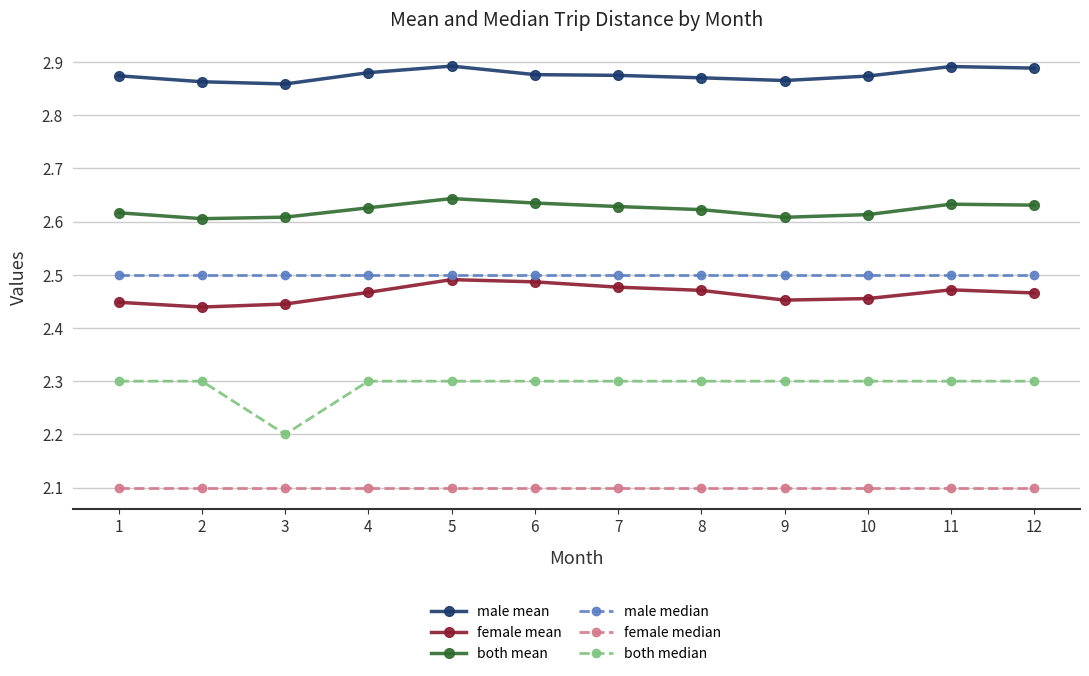

Rank the series by their maximum value, from highest to lowest.

male mean, both mean, male median, female mean, both median, female median